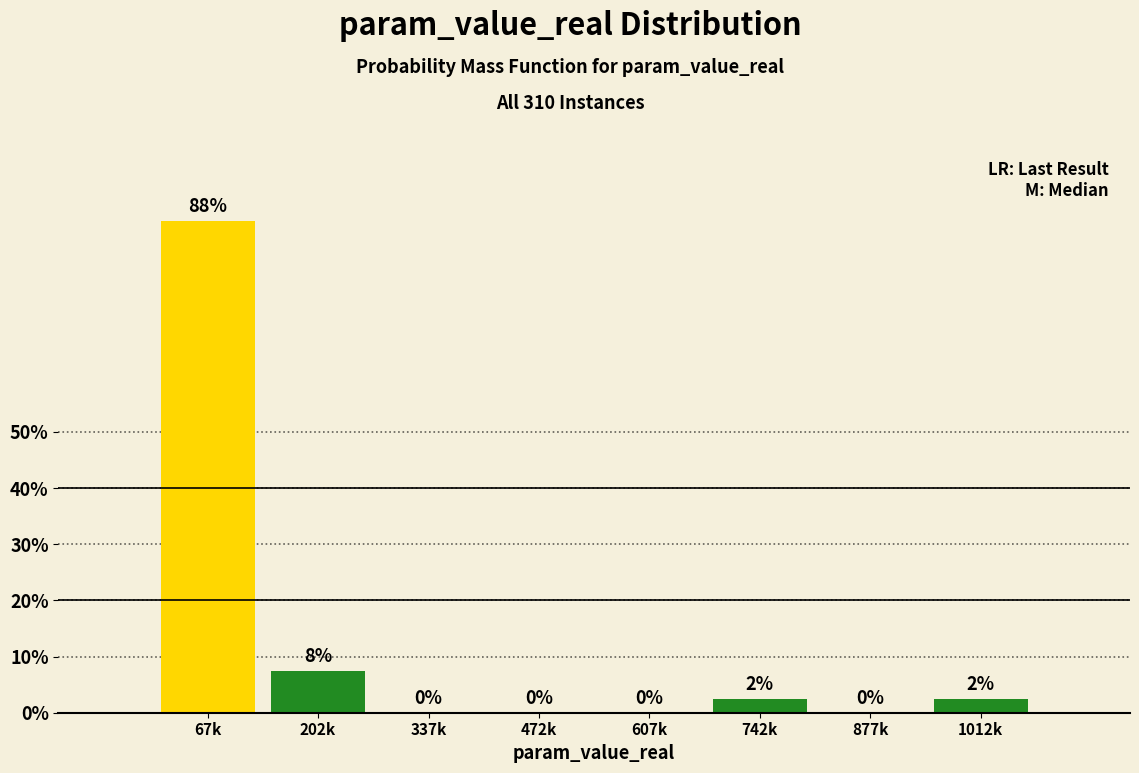

At which label is the value closest to 43?

202k